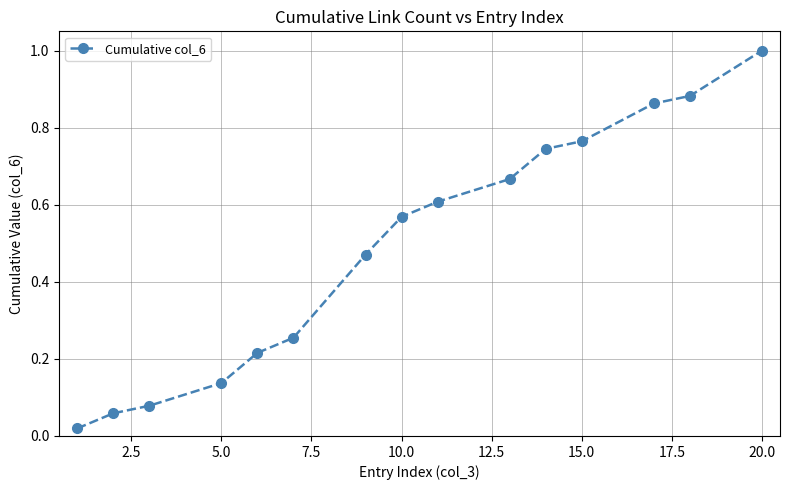

True or false: the data has more than 0 interior local peaks.

False